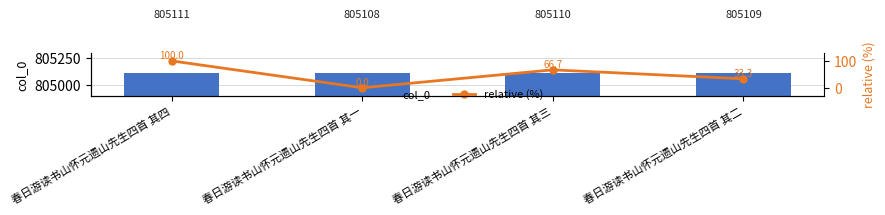

What is the difference between the maximum and minimum values in the col_0 series?

3